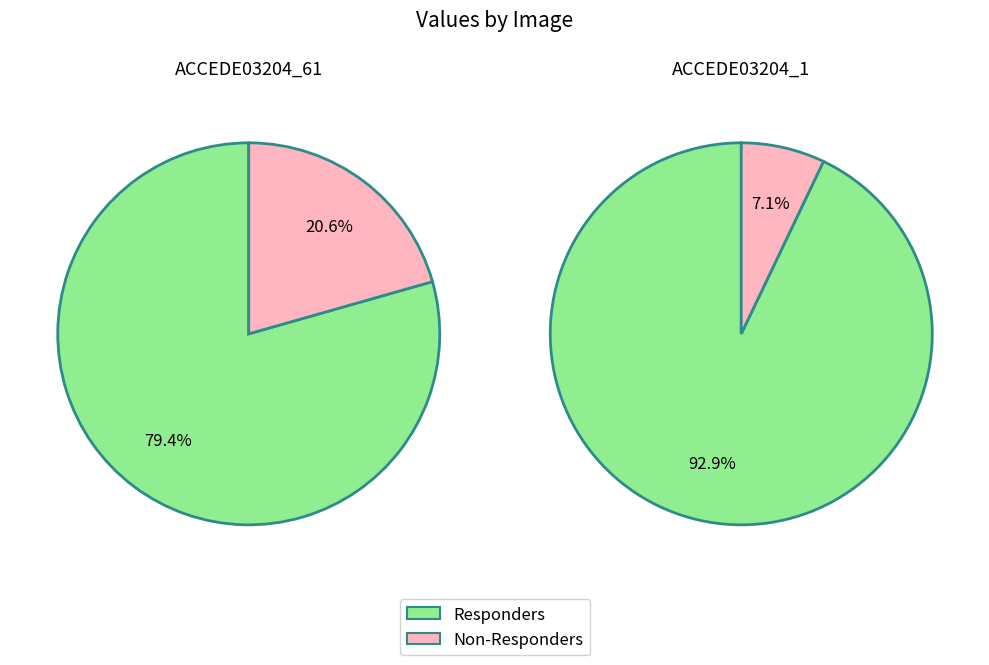

To the nearest percent, what is the combined percentage of ACCEDE03204_1.png and ACCEDE03204_61.png?

100%